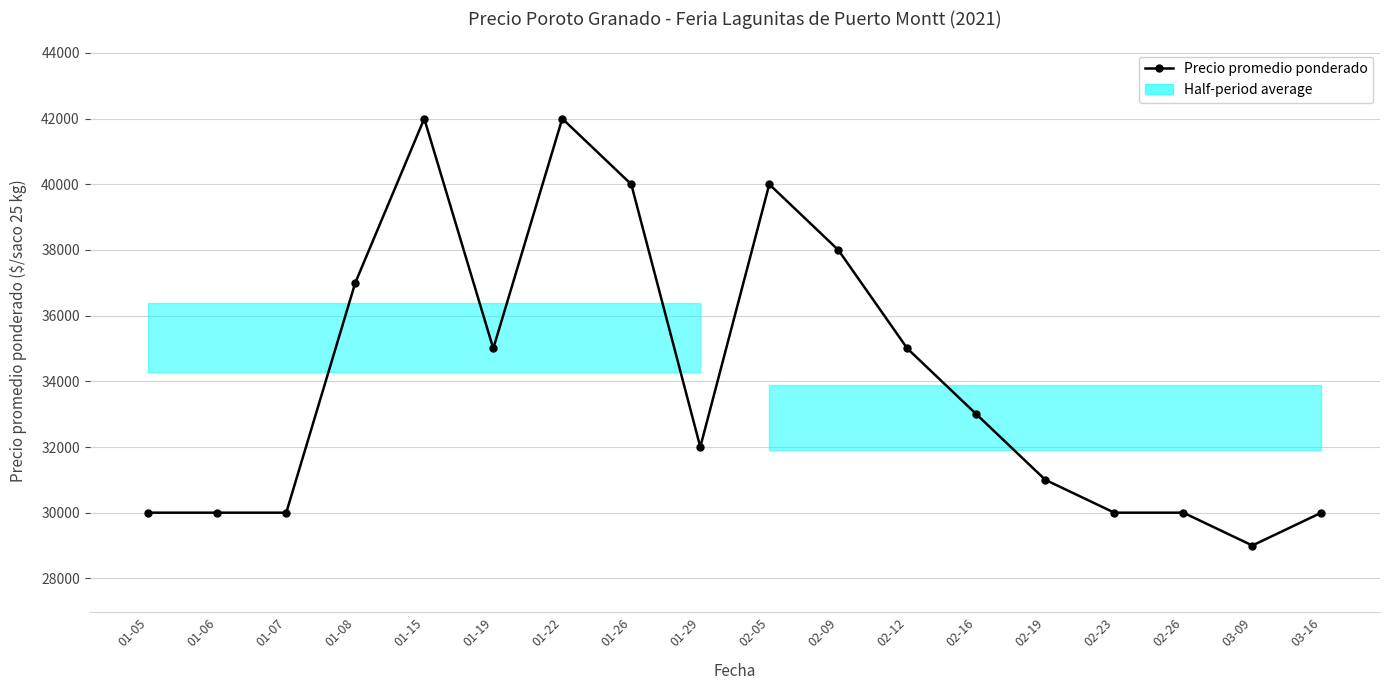

Reading left to right, list all the values displayed in this chart.

01-05=30000	01-06=30000	01-07=30000	01-08=37000	01-15=42000	01-19=35000	01-22=42000	01-26=40000	01-29=32000	02-05=40000	02-09=38000	02-12=35000	02-16=33000	02-19=31000	02-23=30000	02-26=30000	03-09=29000	03-16=30000